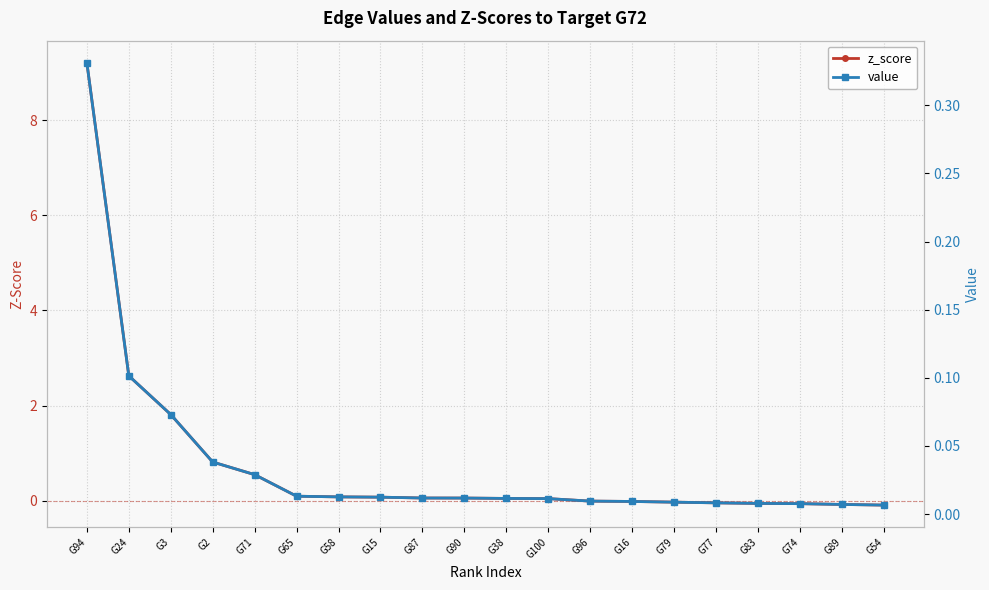

How many distinct data groups are displayed?

2